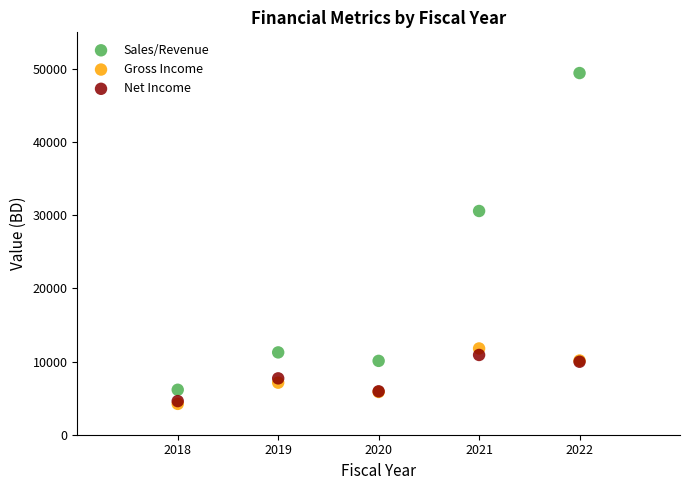

Which series has the largest Y range (max minus min)?

Sales/Revenue